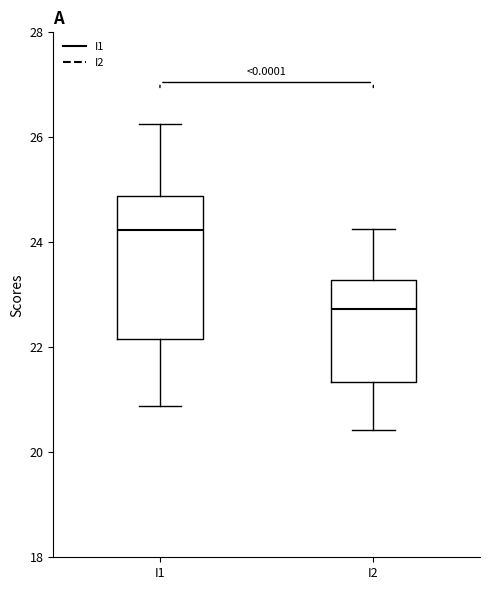

Reading left to right, transcribe this box plot: for each box, give where its median line is, the range the box spans, and where its two whiskers end, as read against the y-axis. The values are not printed on the chart, so give them approximately, as read against the axis.

I1: median 24.2, box 22.2 to 24.8, whiskers 20.8 to 26.2
I2: median 22.8, box 21.4 to 23.2, whiskers 20.4 to 24.2